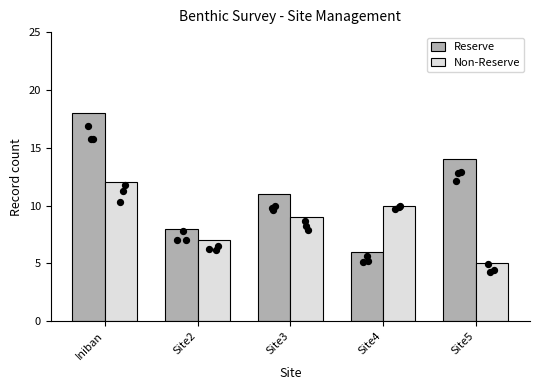

Which series has the largest total across all categories?

Reserve